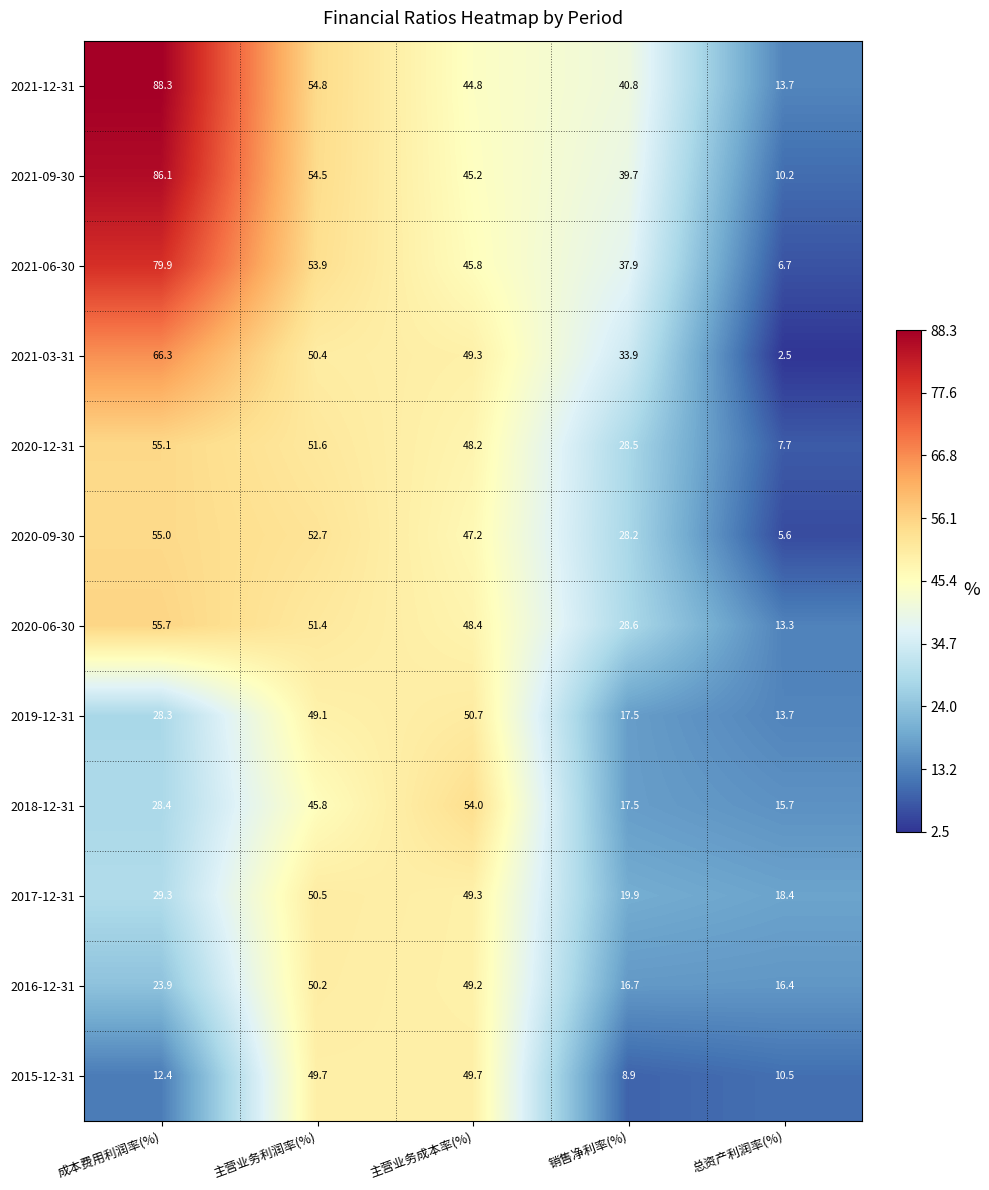

List the labels in order of 2020-09-30 value, largest first.

成本费用利润率(%), 主营业务利润率(%), 主营业务成本率(%), 销售净利率(%), 总资产利润率(%)